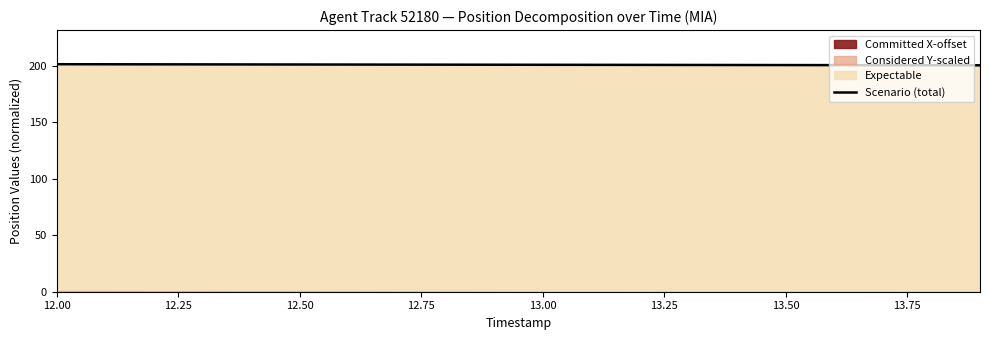

True or false: the data shows 330.9 at 12.50.

False